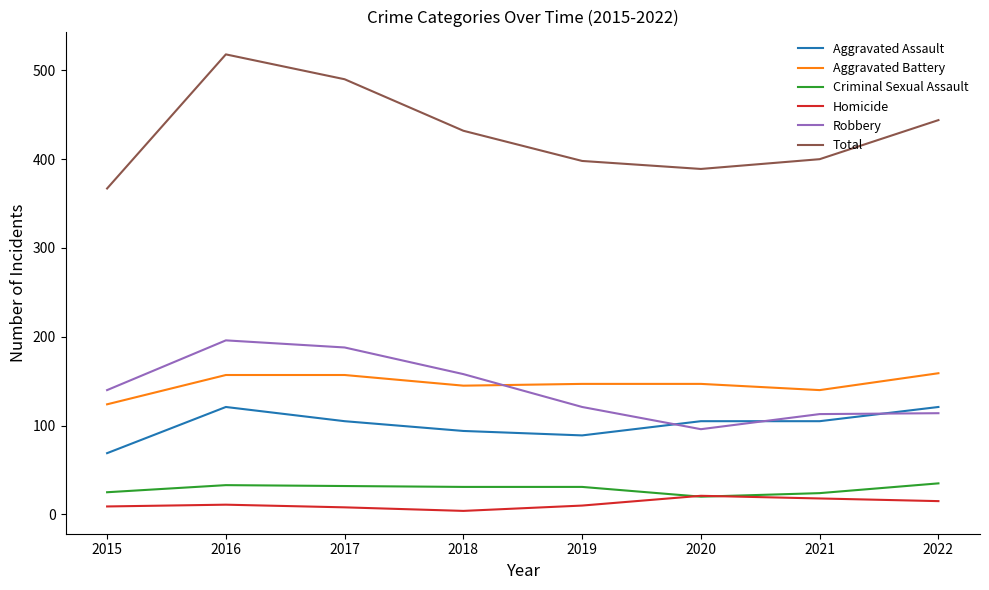

True or false: Homicide and Robbery intersect in this chart.

False